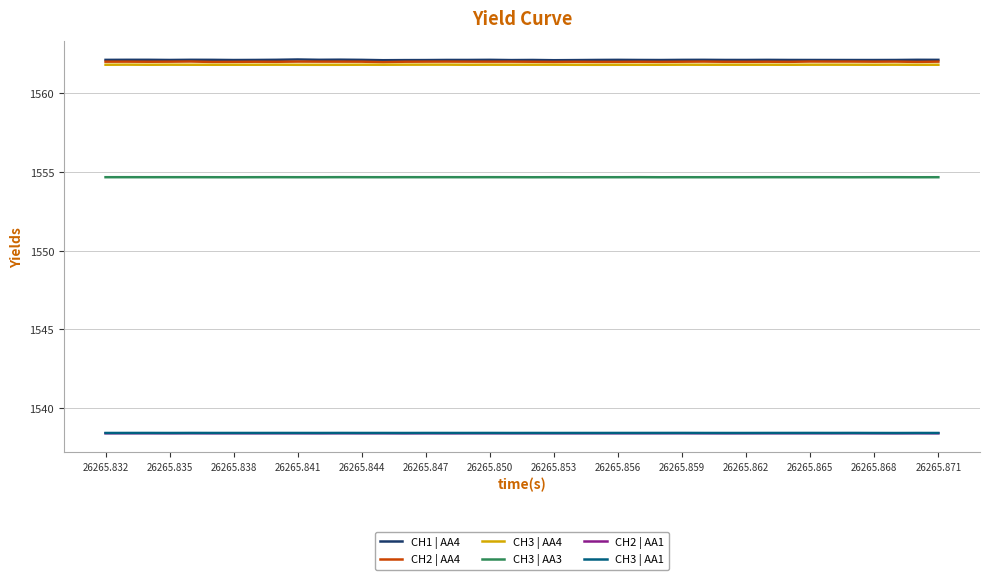

Reading left to right, extract all data points from this chart.

CH1 | AA4: 1562.1	1562.1	1562.1	1562.1	1562.1	1562.1	1562.1	1562.1	1562.1	1562.1	1562.1	1562.1	1562.1	1562.1	1562.1	1562.1	1562.1	1562.1	1562.1	1562.1	1562.1	1562.1	1562.1	1562.1	1562.1	1562.1	1562.1	1562.1	1562.1	1562.1	1562.1	1562.1	1562.1	1562.1	1562.1	1562.1	1562.1	1562.1	1562.1	1562.1
CH2 | AA4: 1562.0	1562.0	1562.0	1562.0	1562.0	1562.0	1562.0	1562.0	1562.0	1562.0	1562.0	1562.0	1562.0	1562.0	1562.0	1562.0	1562.0	1562.0	1562.0	1562.0	1562.0	1562.0	1562.0	1562.0	1562.0	1562.0	1562.0	1562.0	1562.0	1562.0	1562.0	1562.0	1562.0	1562.0	1562.0	1562.0	1562.0	1562.0	1562.0	1562.0
CH3 | AA4: 1561.8	1561.8	1561.8	1561.8	1561.8	1561.8	1561.8	1561.8	1561.8	1561.8	1561.8	1561.8	1561.8	1561.8	1561.8	1561.8	1561.8	1561.8	1561.8	1561.8	1561.8	1561.8	1561.8	1561.8	1561.8	1561.8	1561.8	1561.8	1561.8	1561.8	1561.8	1561.8	1561.8	1561.8	1561.8	1561.8	1561.8	1561.8	1561.8	1561.8
CH3 | AA3: 1554.7	1554.7	1554.7	1554.7	1554.7	1554.7	1554.7	1554.7	1554.7	1554.7	1554.7	1554.7	1554.7	1554.7	1554.7	1554.7	1554.7	1554.7	1554.7	1554.7	1554.7	1554.7	1554.7	1554.7	1554.7	1554.7	1554.7	1554.7	1554.7	1554.7	1554.7	1554.7	1554.7	1554.7	1554.7	1554.7	1554.7	1554.7	1554.7	1554.7
CH2 | AA1: 1538.4	1538.4	1538.4	1538.4	1538.4	1538.4	1538.4	1538.4	1538.4	1538.4	1538.4	1538.4	1538.4	1538.4	1538.4	1538.4	1538.4	1538.4	1538.4	1538.4	1538.4	1538.4	1538.4	1538.4	1538.4	1538.4	1538.4	1538.4	1538.4	1538.4	1538.4	1538.4	1538.4	1538.4	1538.4	1538.4	1538.4	1538.4	1538.4	1538.4
CH3 | AA1: 1538.4	1538.4	1538.4	1538.4	1538.4	1538.4	1538.4	1538.4	1538.4	1538.4	1538.4	1538.4	1538.4	1538.4	1538.4	1538.4	1538.4	1538.4	1538.4	1538.4	1538.4	1538.4	1538.4	1538.4	1538.4	1538.4	1538.4	1538.4	1538.4	1538.4	1538.4	1538.4	1538.4	1538.4	1538.4	1538.4	1538.4	1538.4	1538.4	1538.4